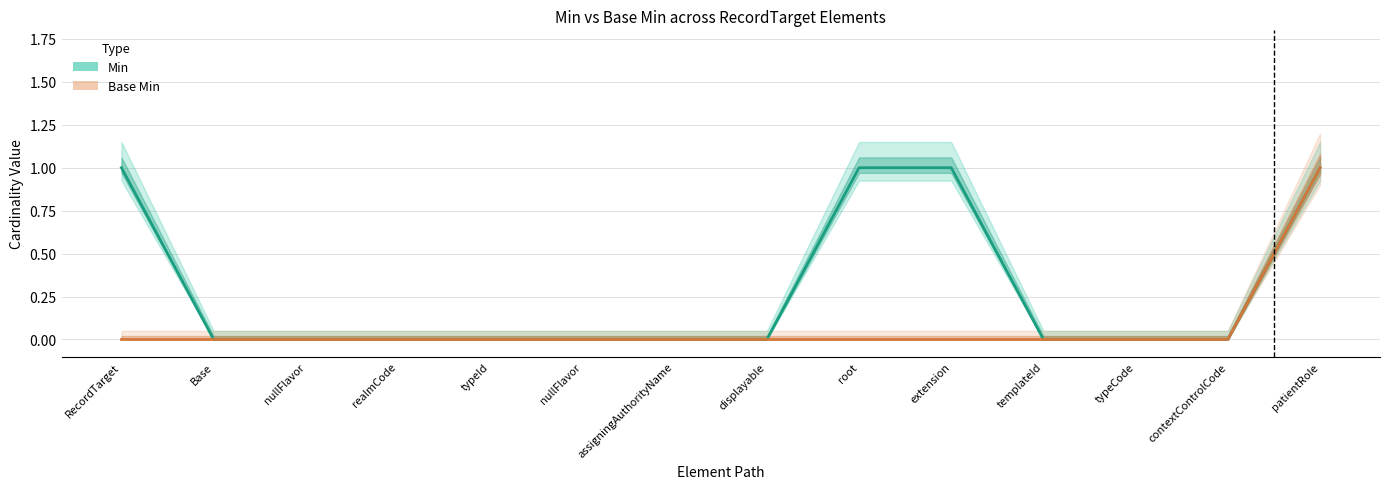

Does the chart have visible grid lines?

Yes